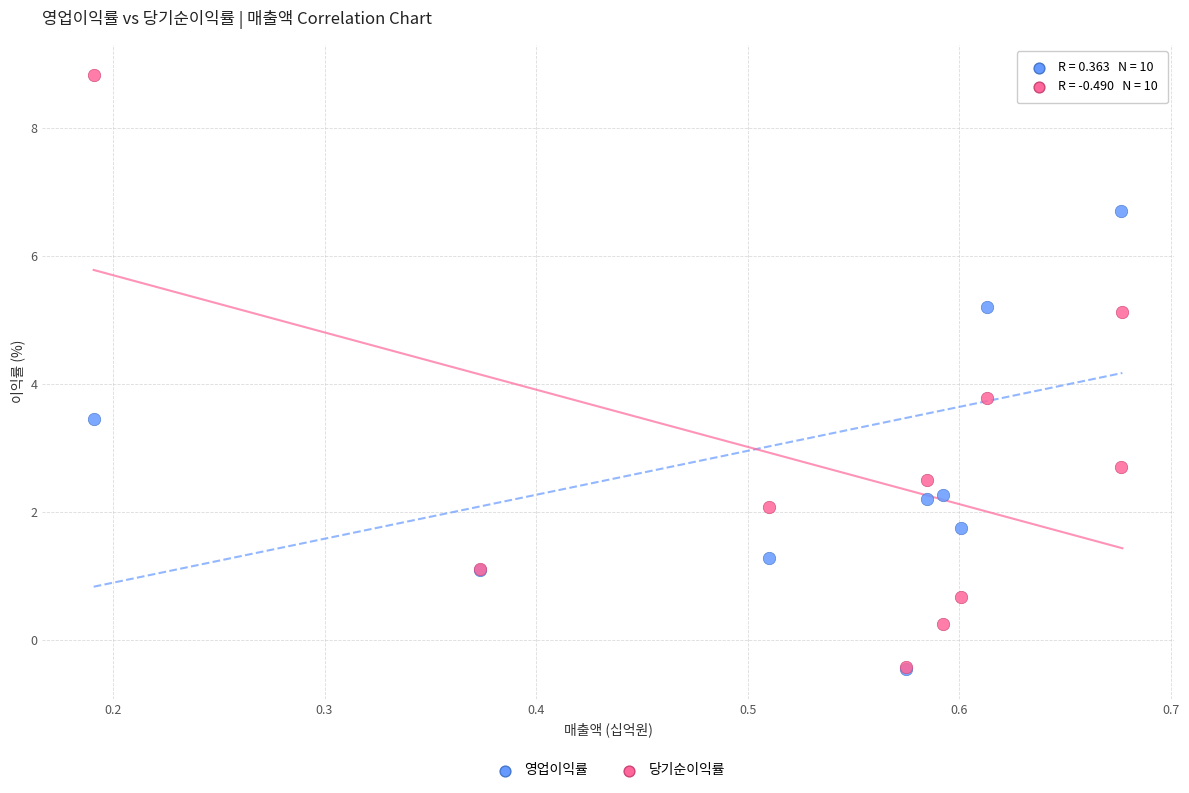

In the 당기순이익률 series, what Y value is closest to 4?

3.8